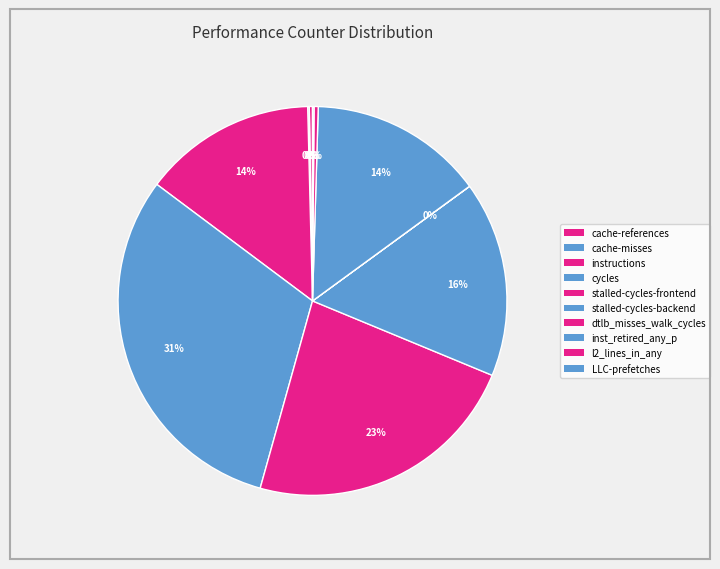

To the nearest percent, what is the difference between the stalled-cycles-frontend and LLC-prefetches slice percentages?

23%